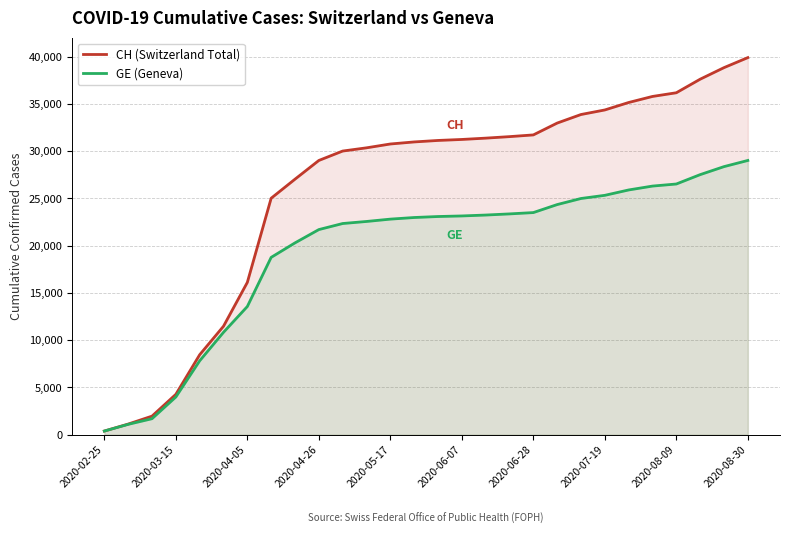

At which label is GE (Geneva) closest to 14694?

2020-04-05